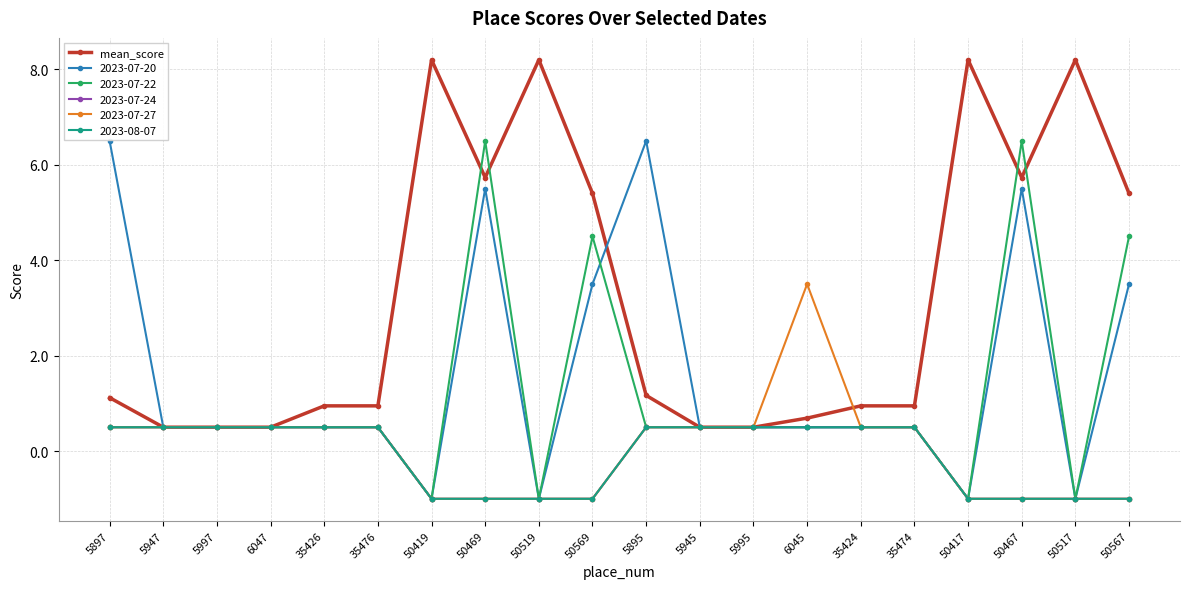

Reading left to right, list all the values displayed in this chart.

5897=1.1	5947=0.5	5997=0.5	6047=0.5	35426=0.9	35476=0.9	50419=8.2	50469=5.7	50519=8.2	50569=5.4	5895=1.2	5945=0.5	5995=0.5	6045=0.7	35424=0.9	35474=0.9	50417=8.2	50467=5.7	50517=8.2	50567=5.4